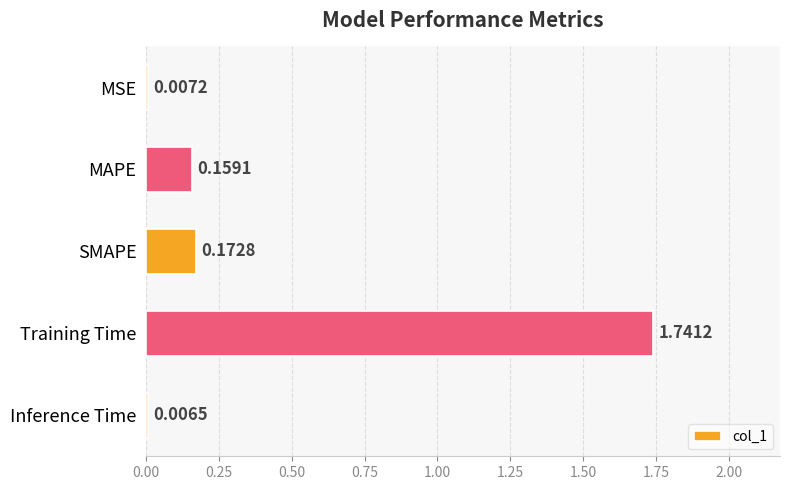

Which has a higher value, MSE or SMAPE?

SMAPE